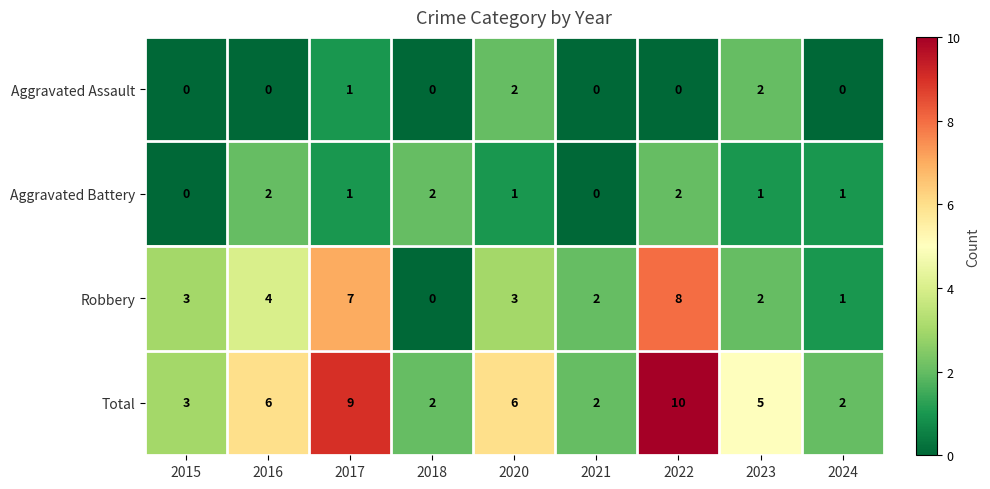

True or false: Total has a value of 1 at 2024.

False